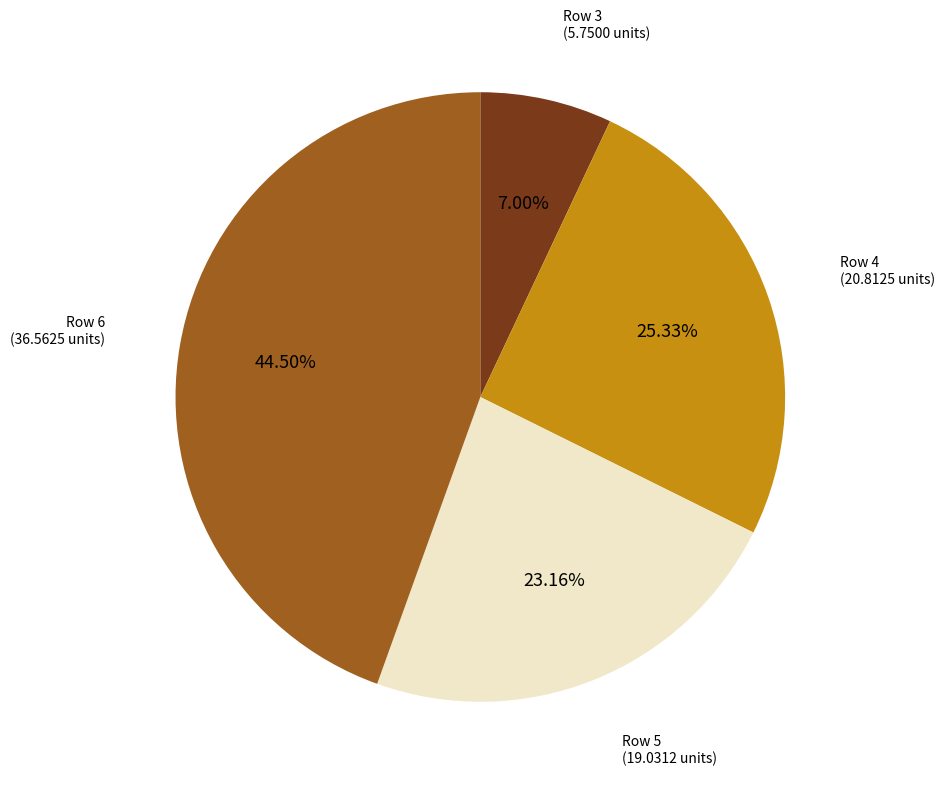

Is there a majority slice in this chart?

No